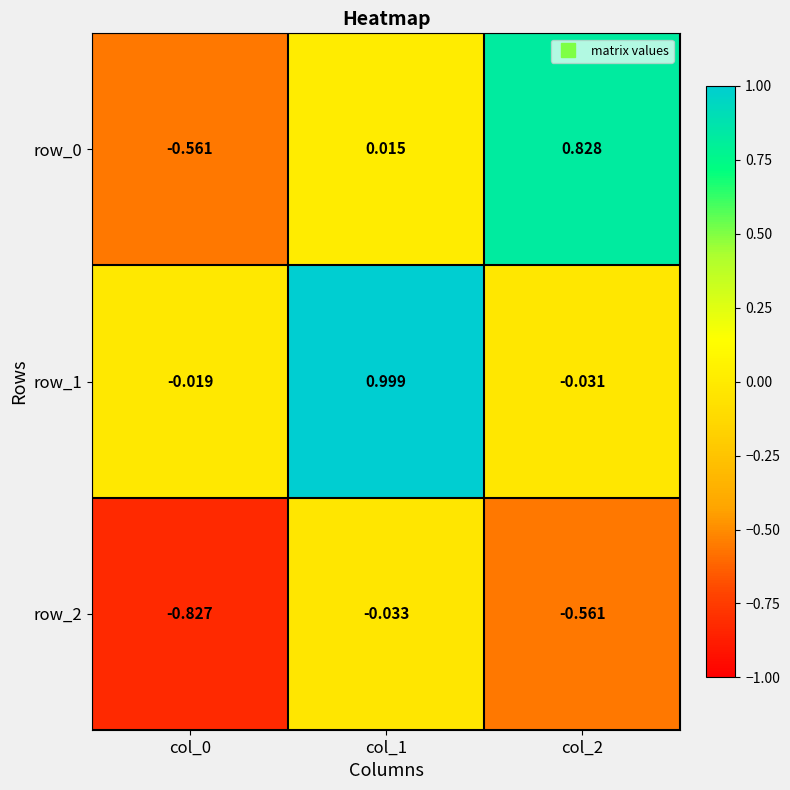

List the labels in order of row_2 value, smallest first.

col_0, col_2, col_1